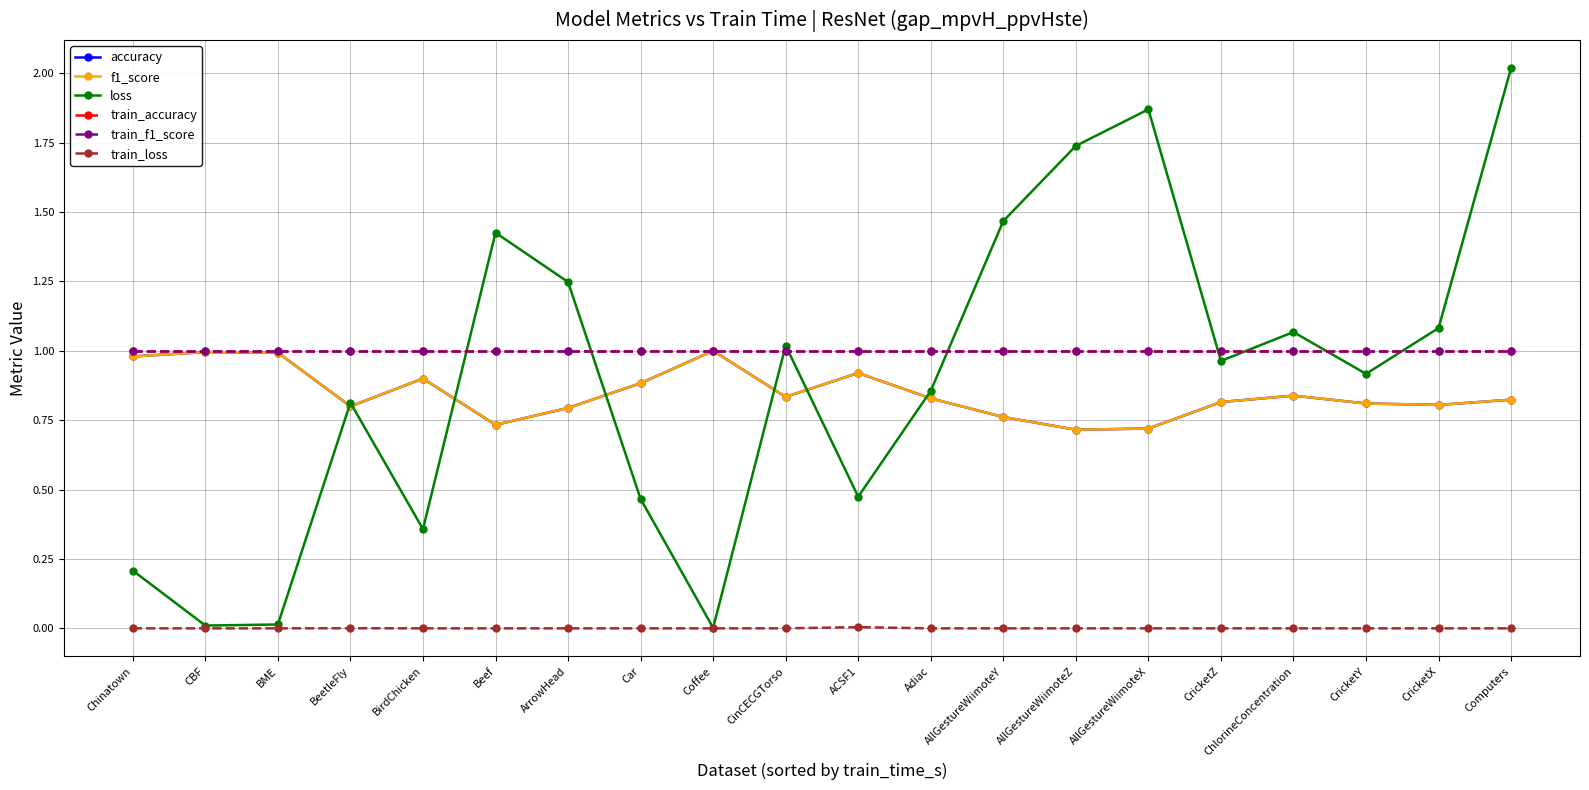

What is the spread (max minus min) of values at Computers?

2.0